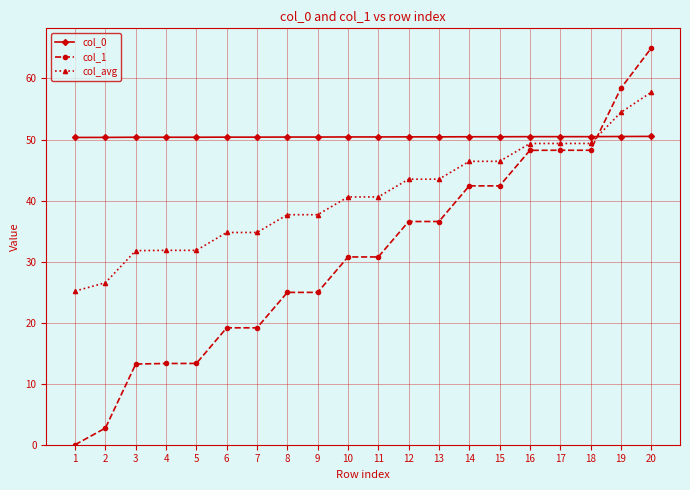

Is the value of col_0 at 17 greater than the value of col_1 at 7?

Yes